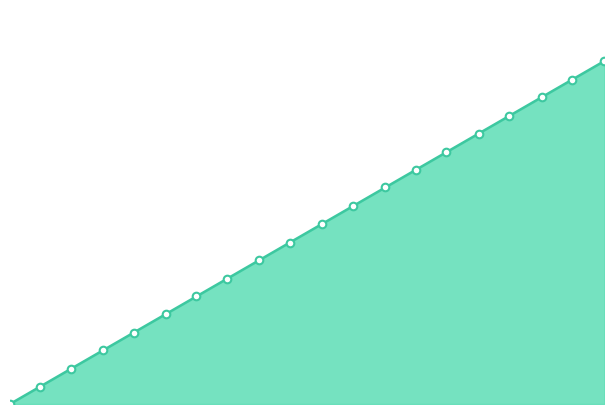

How many lines are shown in the chart?

1